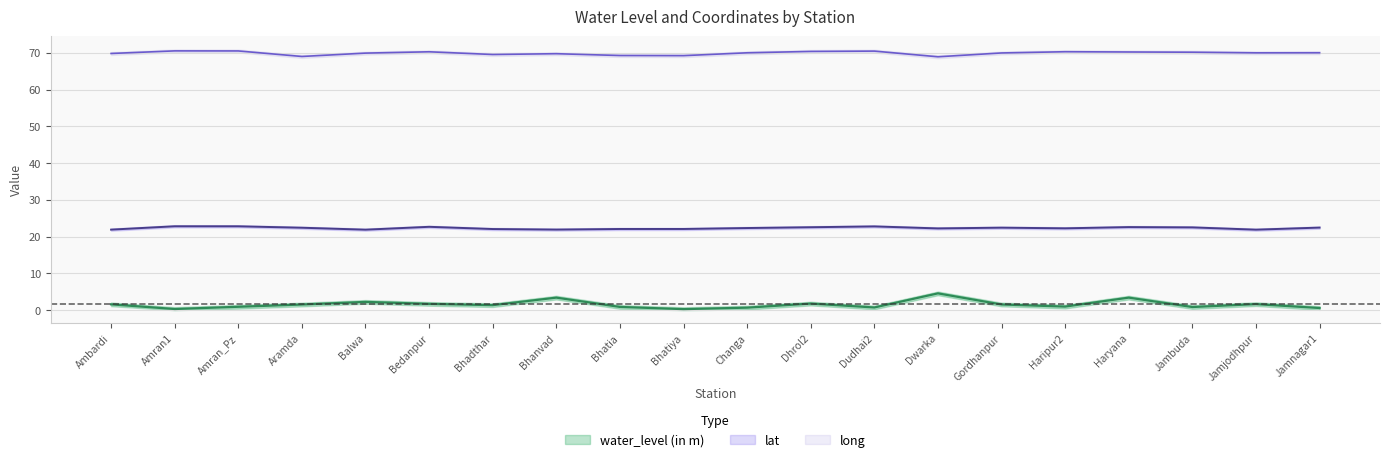

Which has a higher value, Bhatia or Balwa?

Balwa